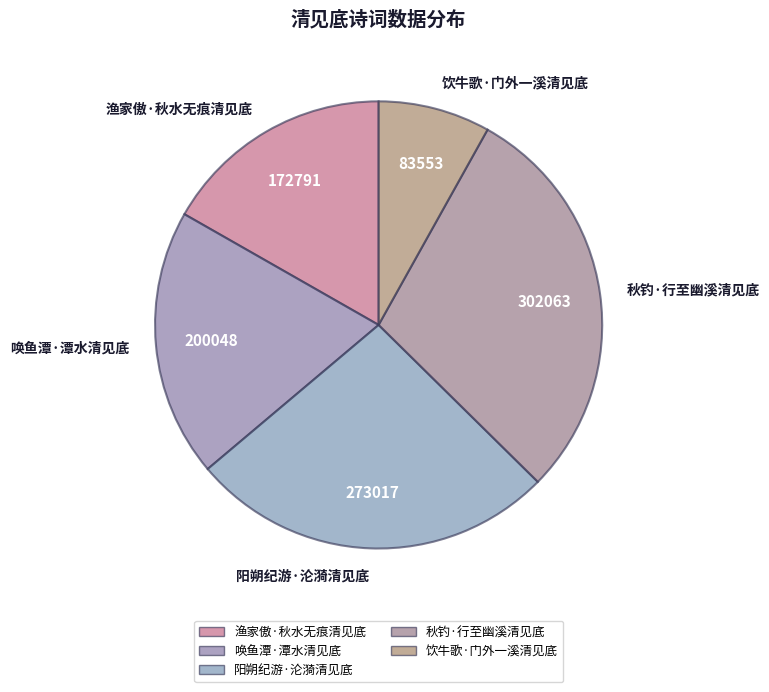

Does 饮牛歌·门外一溪清见底 represent more than half of the total?

No